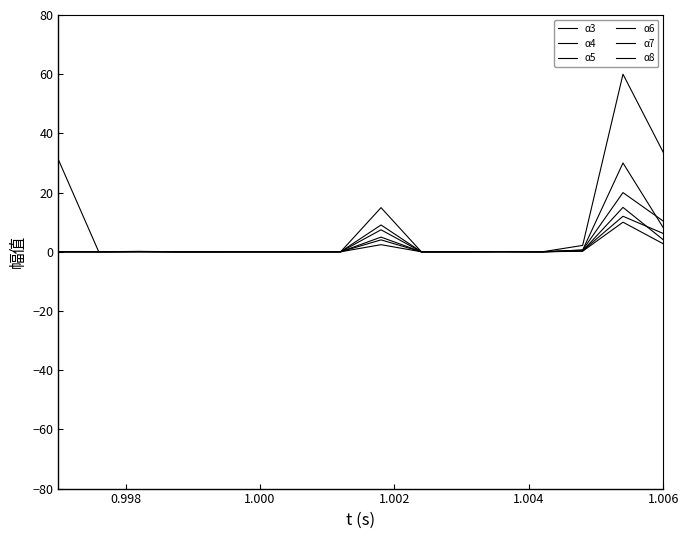

Where is the first local minimum for α4?

1.004